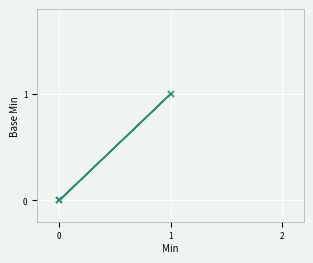

How many categories are shown in the chart?

3